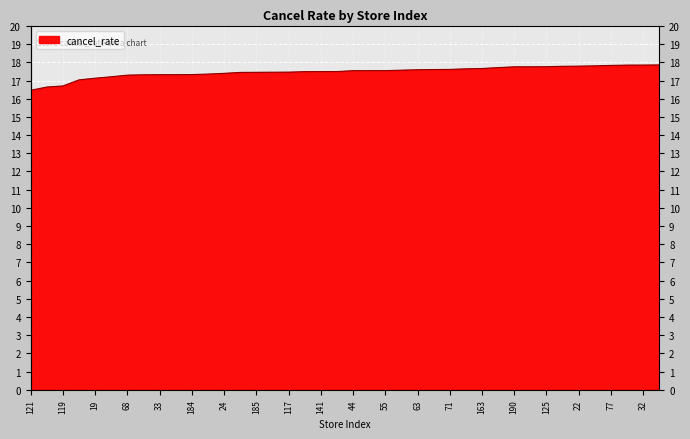

What is the maximum value shown in the chart?

17.9